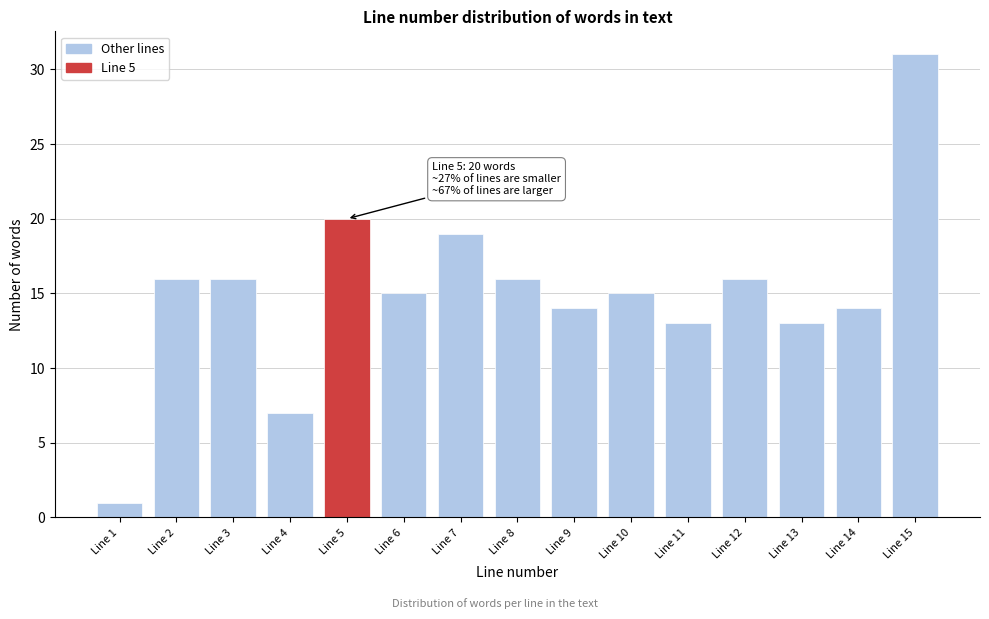

Reading left to right, transcribe all the data shown in this chart.

1	16	16	7	20	15	19	16	14	15	13	16	13	14	31